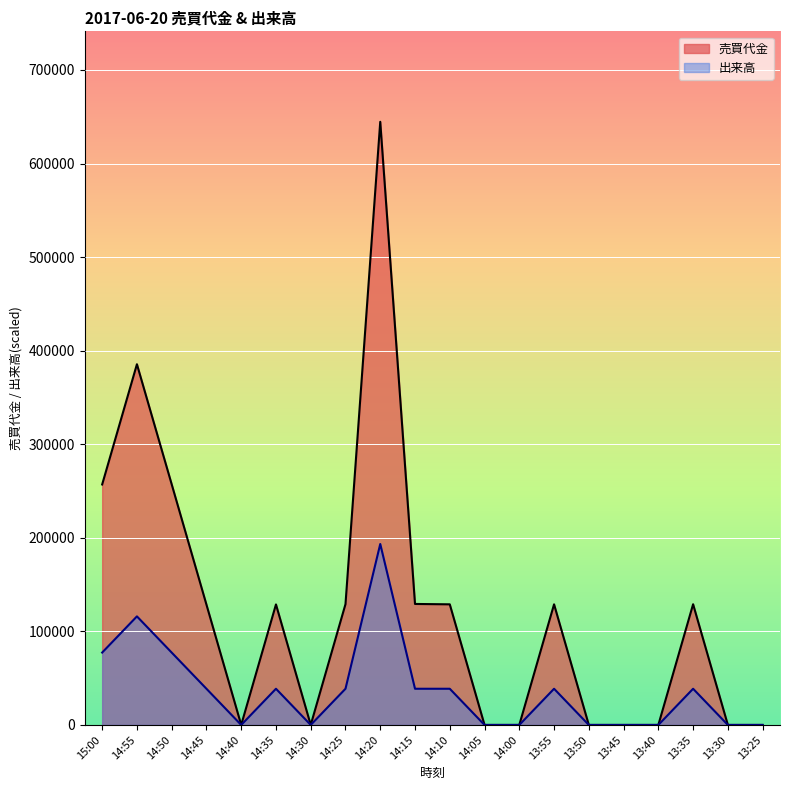

What is the maximum value for 売買代金?

644600